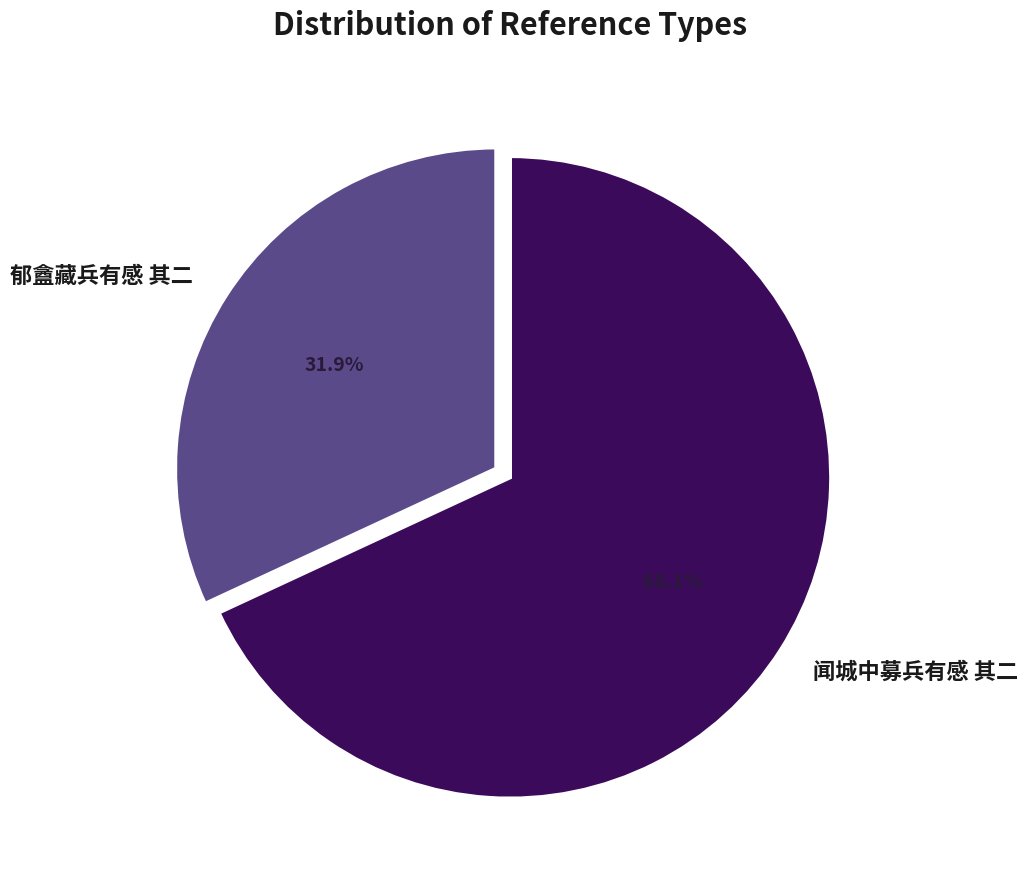

To the nearest percent, what is the average slice percentage?

50%